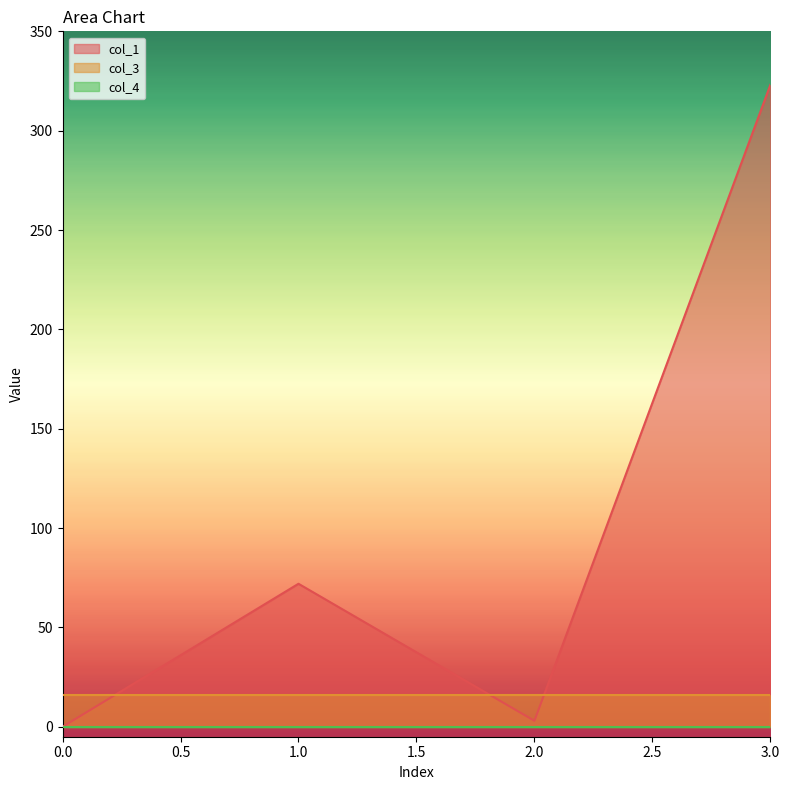

Is it true that col_1 equals 189.3 at 3?

False